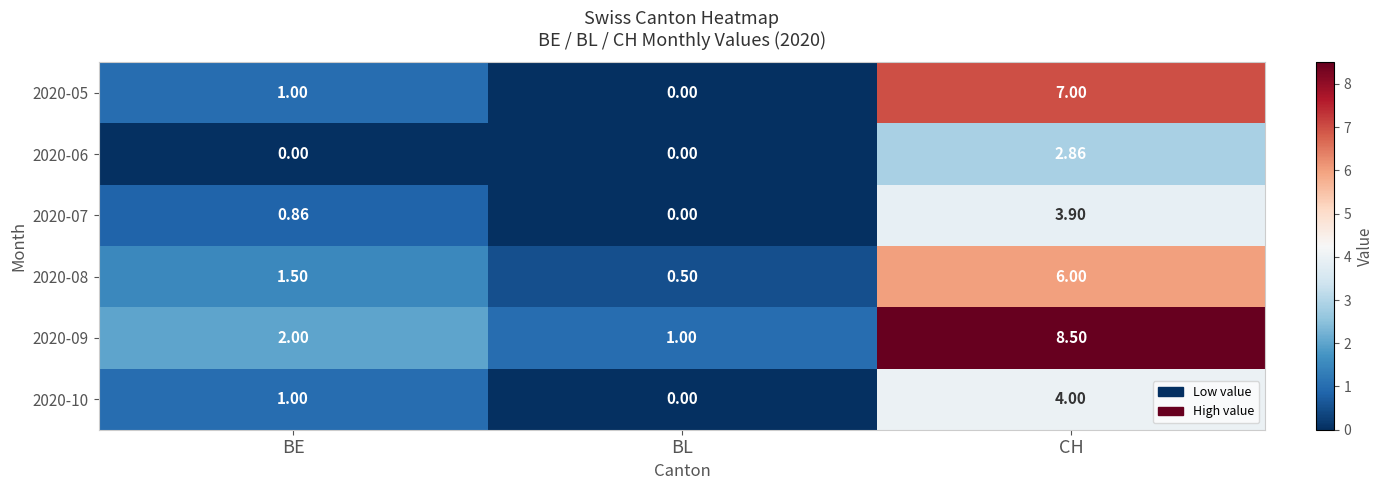

Where is 2020-08 nearest to the value 3?

BE